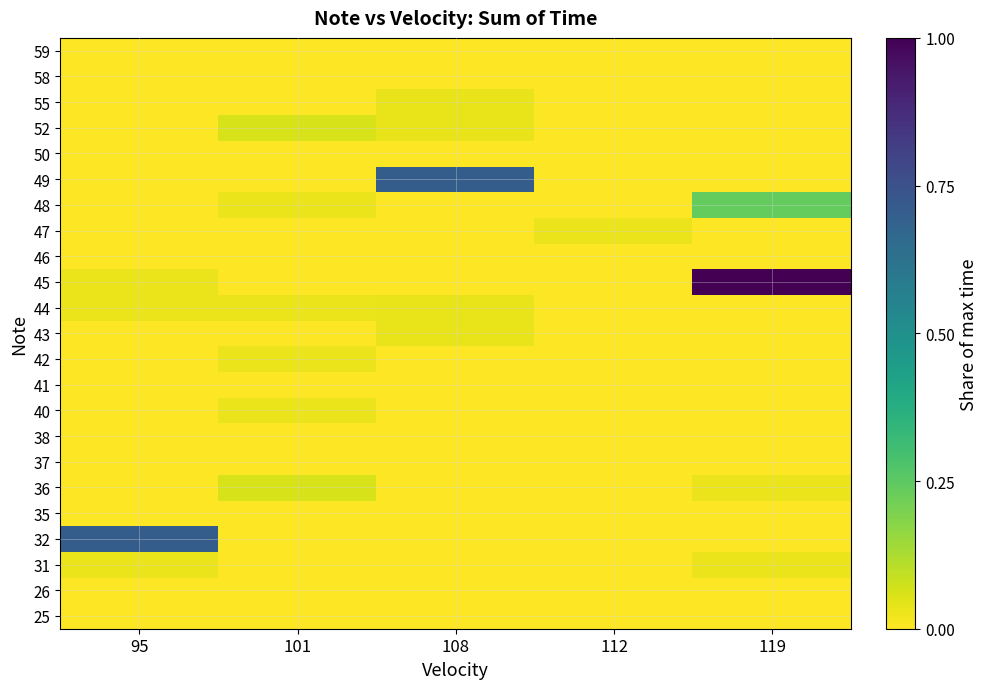

Rank the series at 112 from highest to lowest value.

47, 25, 26, 31, 32, 35, 36, 37, 38, 40, 41, 42, 43, 44, 45, 46, 48, 49, 50, 52, 55, 58, 59